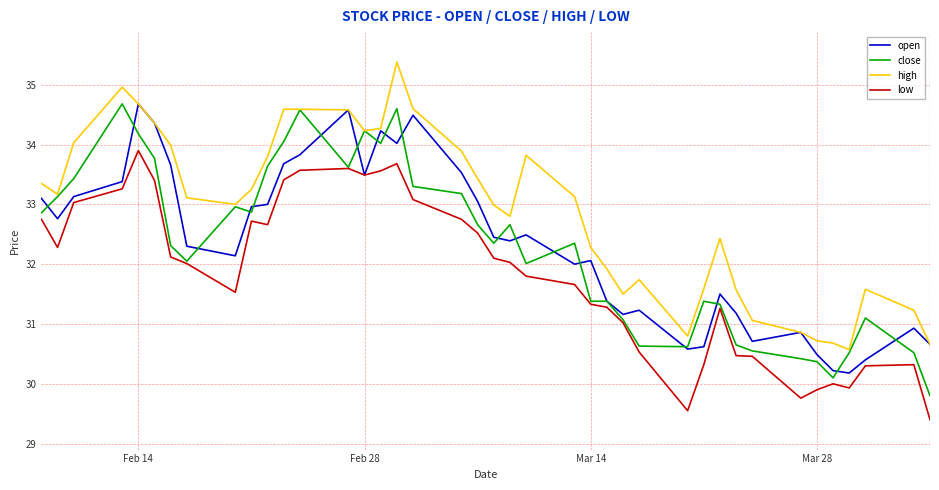

What is the maximum value shown in the chart?

35.4